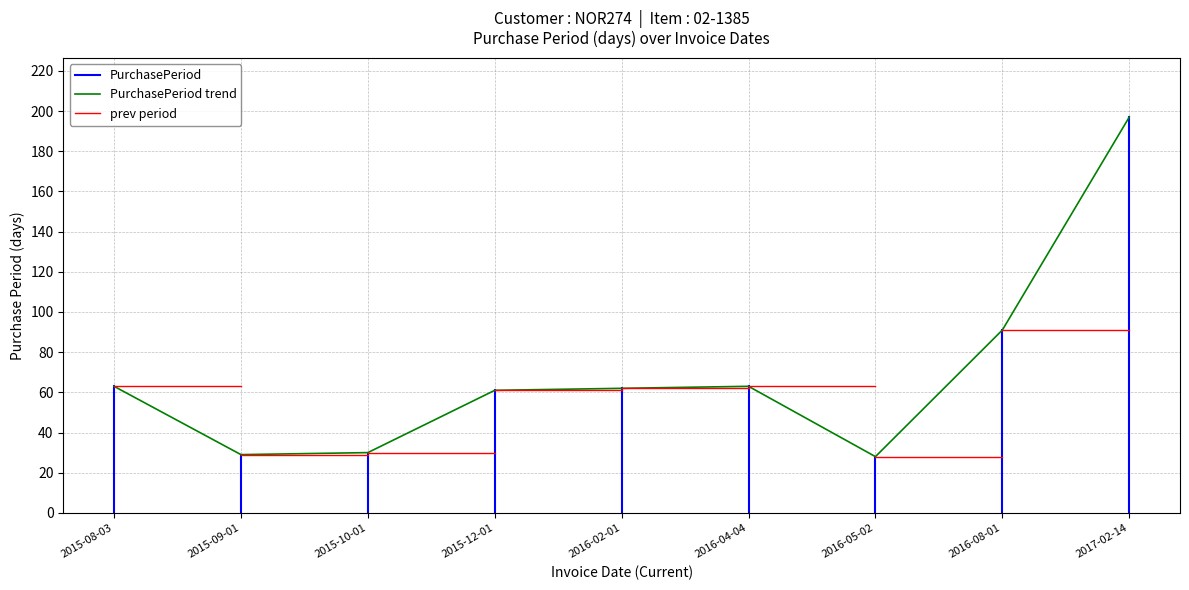

How many values exceed 62?

4